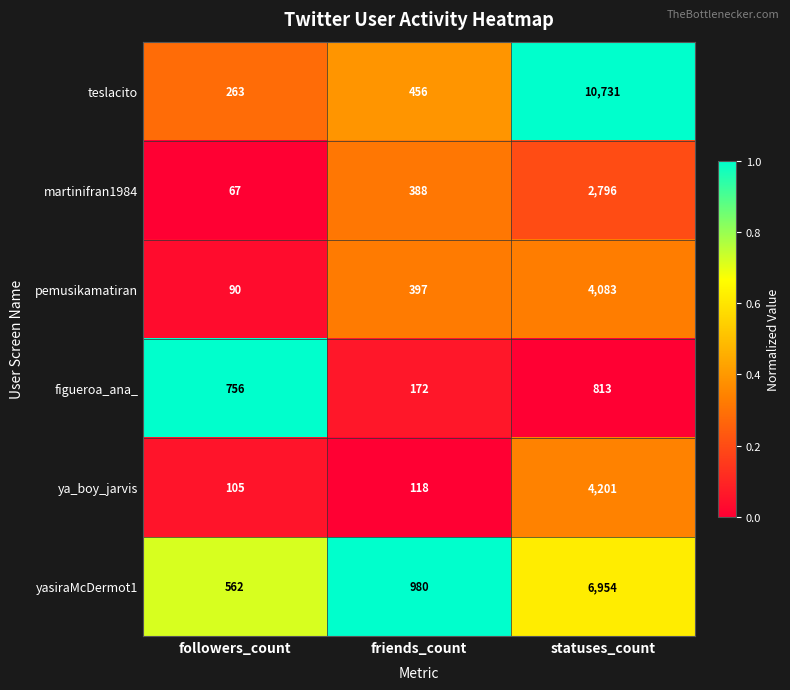

Between followers_count and statuses_count, which series saw the biggest shift?

teslacito